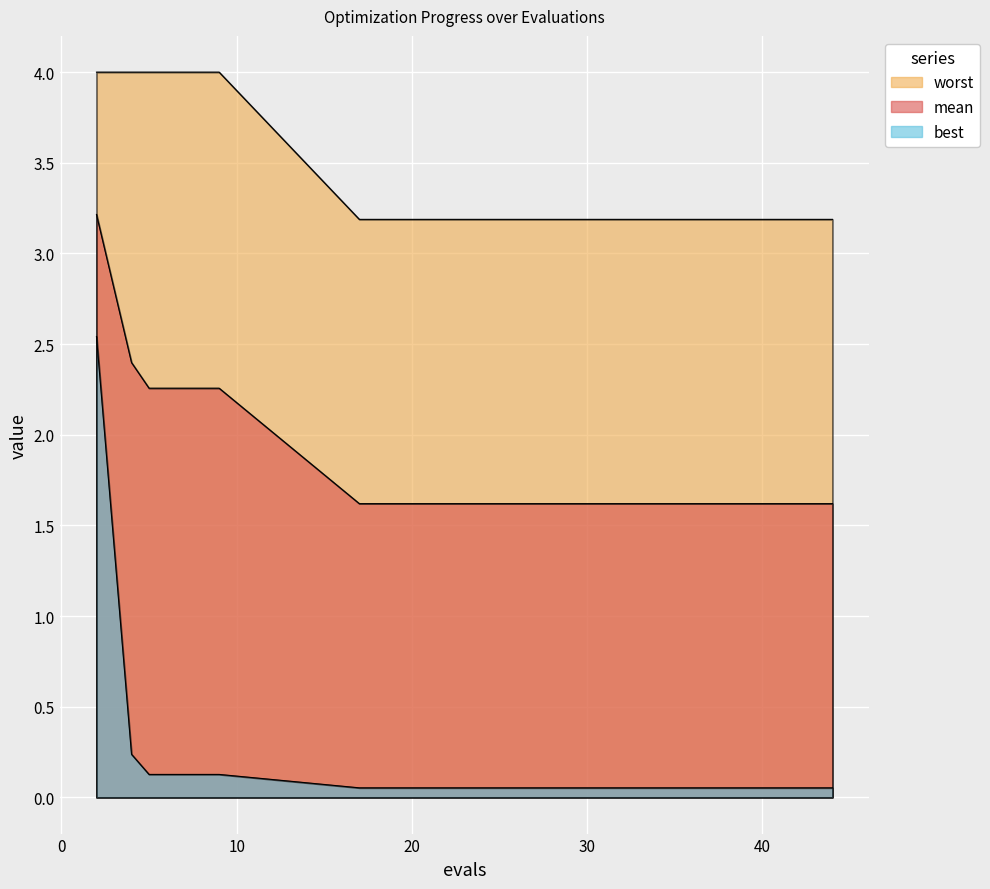

What is the difference between the highest and lowest values at 40?

3.1